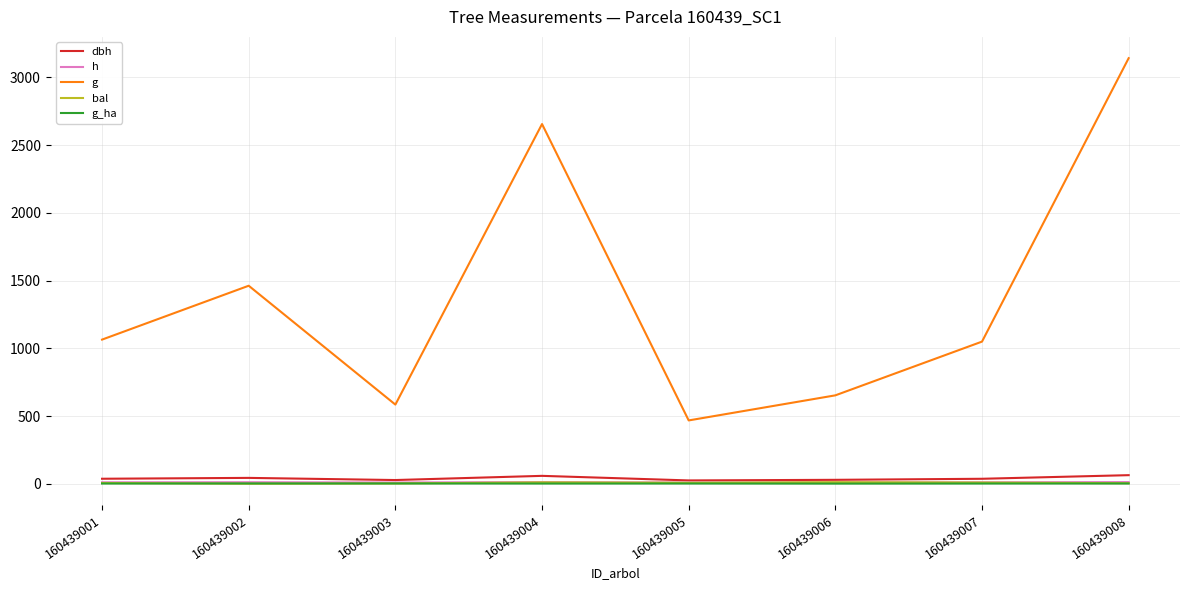

Which series has the widest spread of values?

g